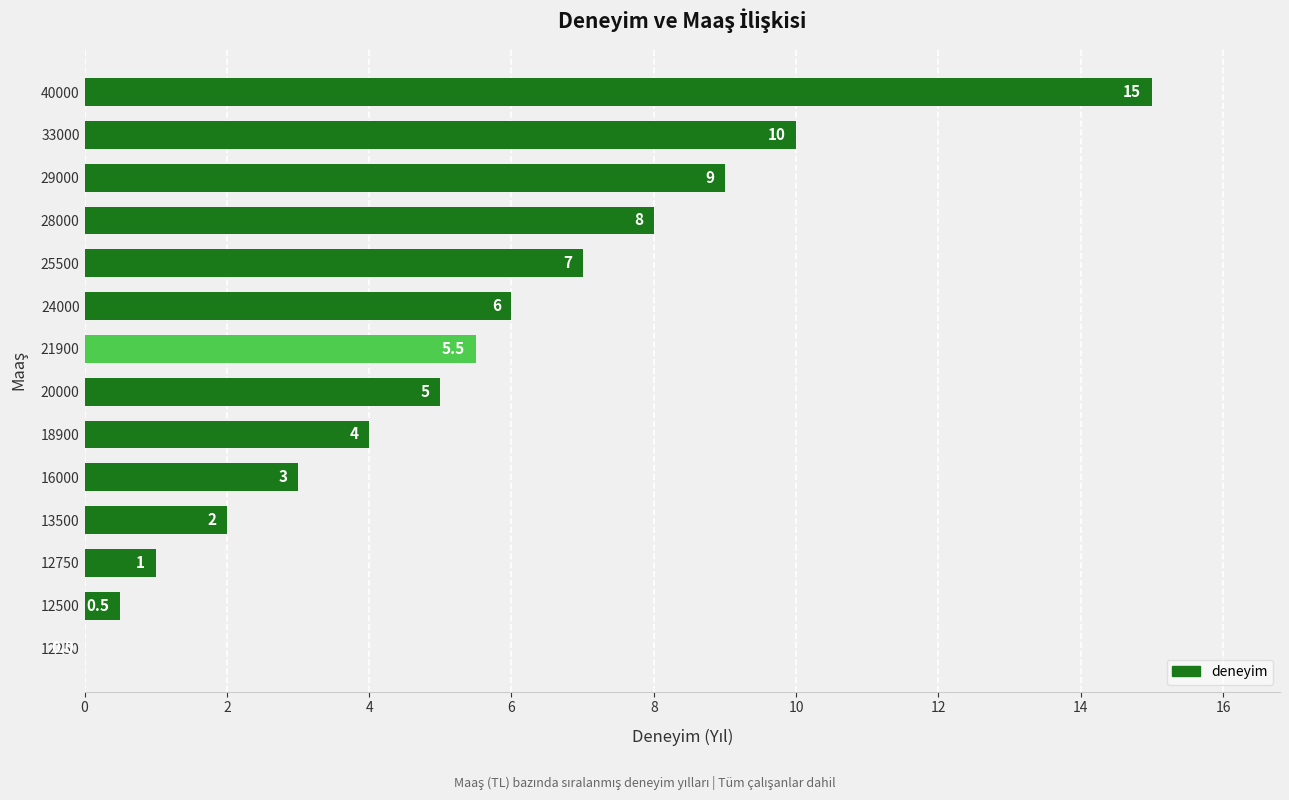

What is the sum of all values?

76.0